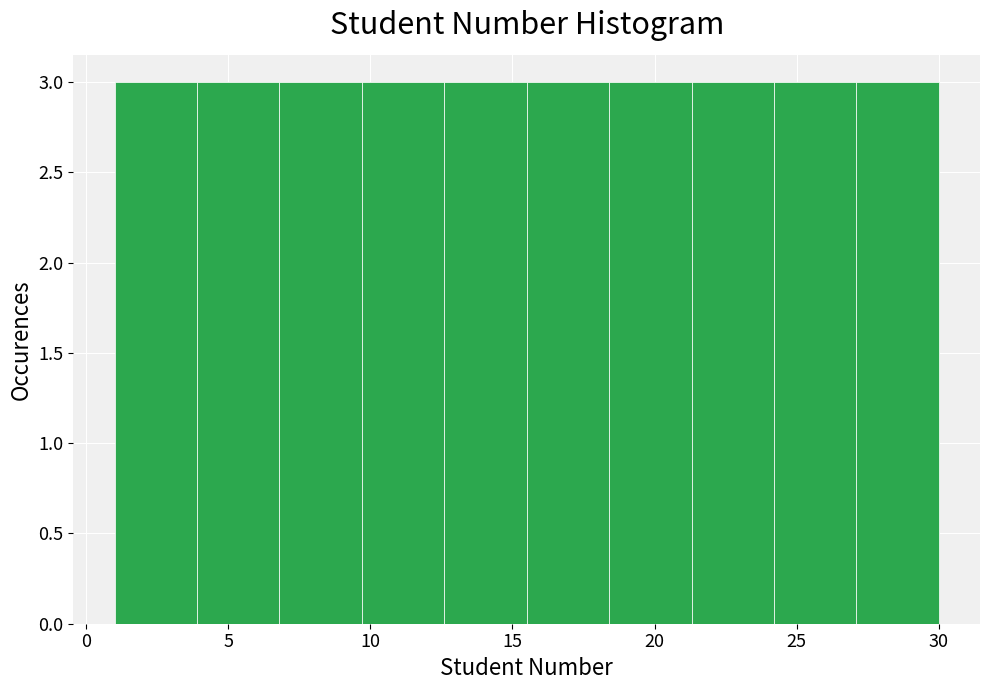

Reading left to right, transcribe this chart: for each bar, give the range it covers on the x-axis and its height. Neither the bar edges nor the heights are printed on the chart, so give them approximately, as read against the axes.

1.0 to 3.9: 3
3.9 to 6.8: 3
6.8 to 9.7: 3
9.7 to 12.6: 3
12.6 to 15.5: 3
15.5 to 18.4: 3
18.4 to 21.3: 3
21.3 to 24.2: 3
24.2 to 27.1: 3
27.1 to 30.0: 3